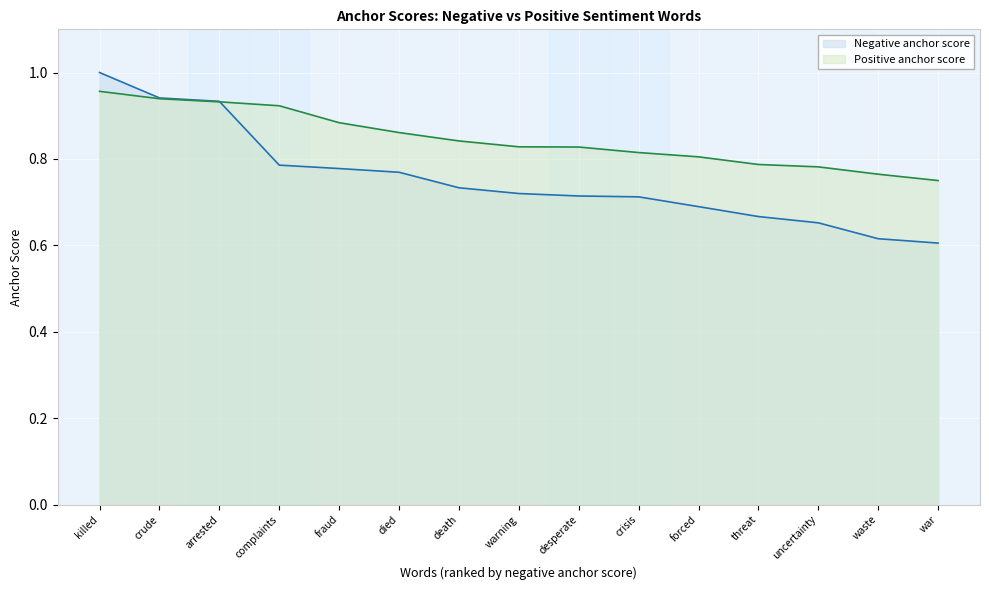

What position from the right is crisis?

6